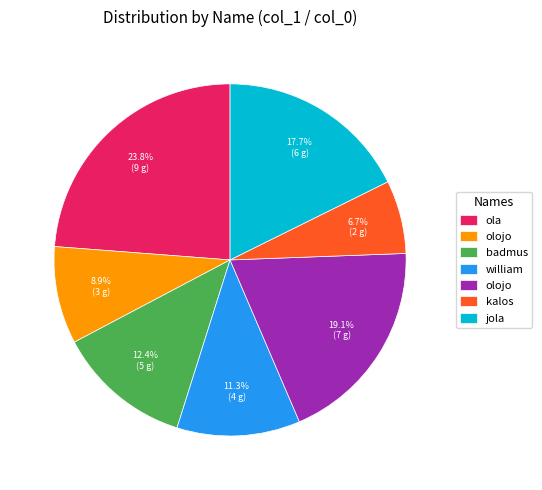

Does any single category account for the majority?

No